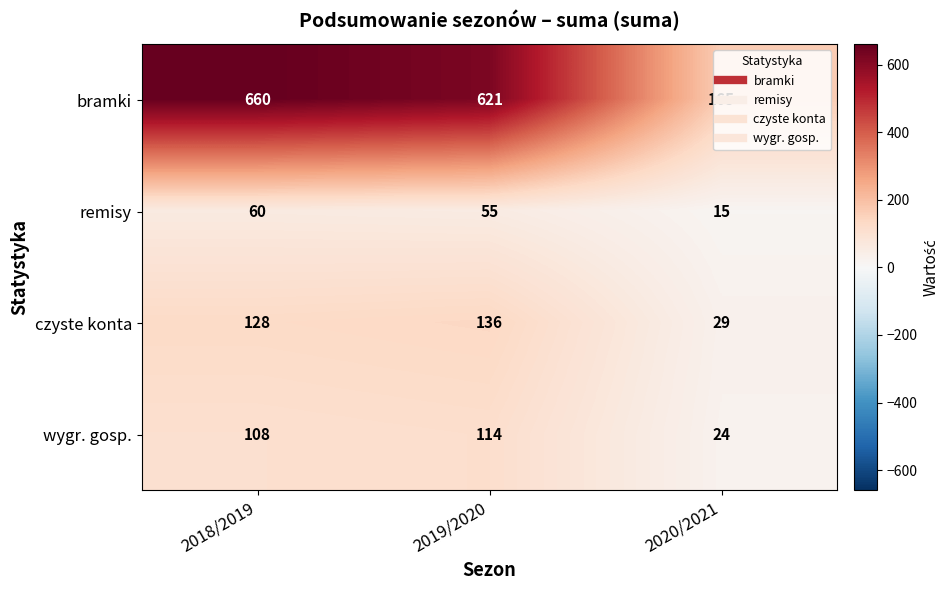

What is the difference between the maximum and minimum values in the remisy series?

45